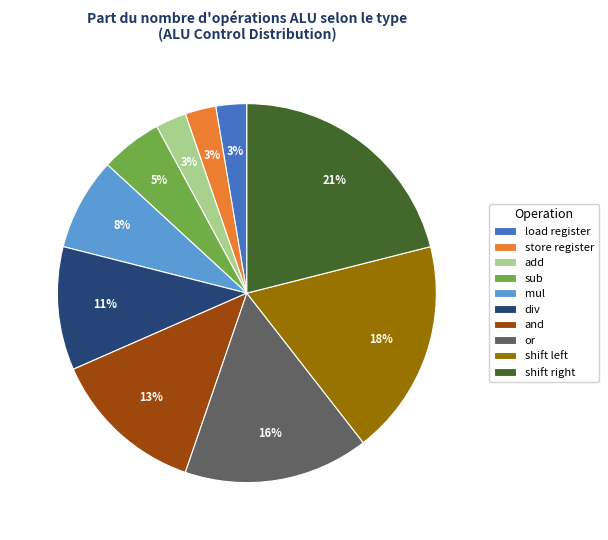

Which category has the biggest portion of the pie?

shift right